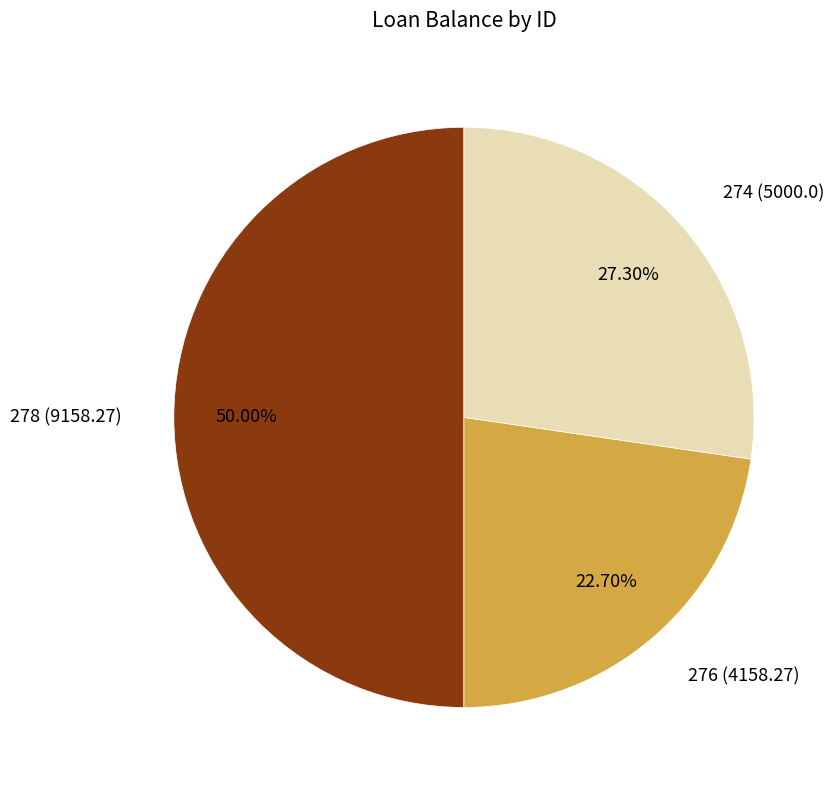

Rank the categories by value from lowest to highest.

276 (4158.27), 274 (5000.0), 278 (9158.27)